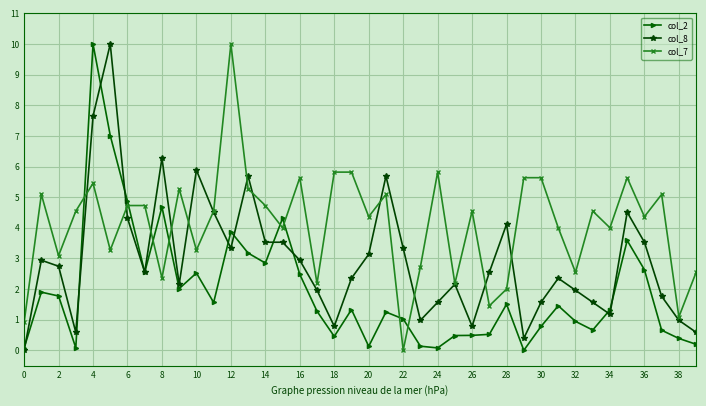

Which series has the largest total across all categories?

col_7